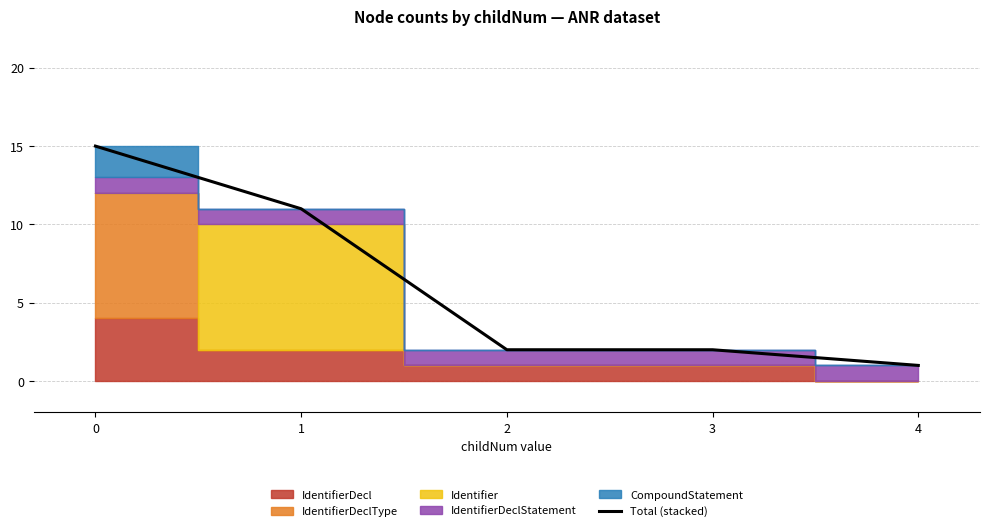

Reading left to right, transcribe all the data shown in this chart.

0=15	1=11	2=2	3=2	4=1